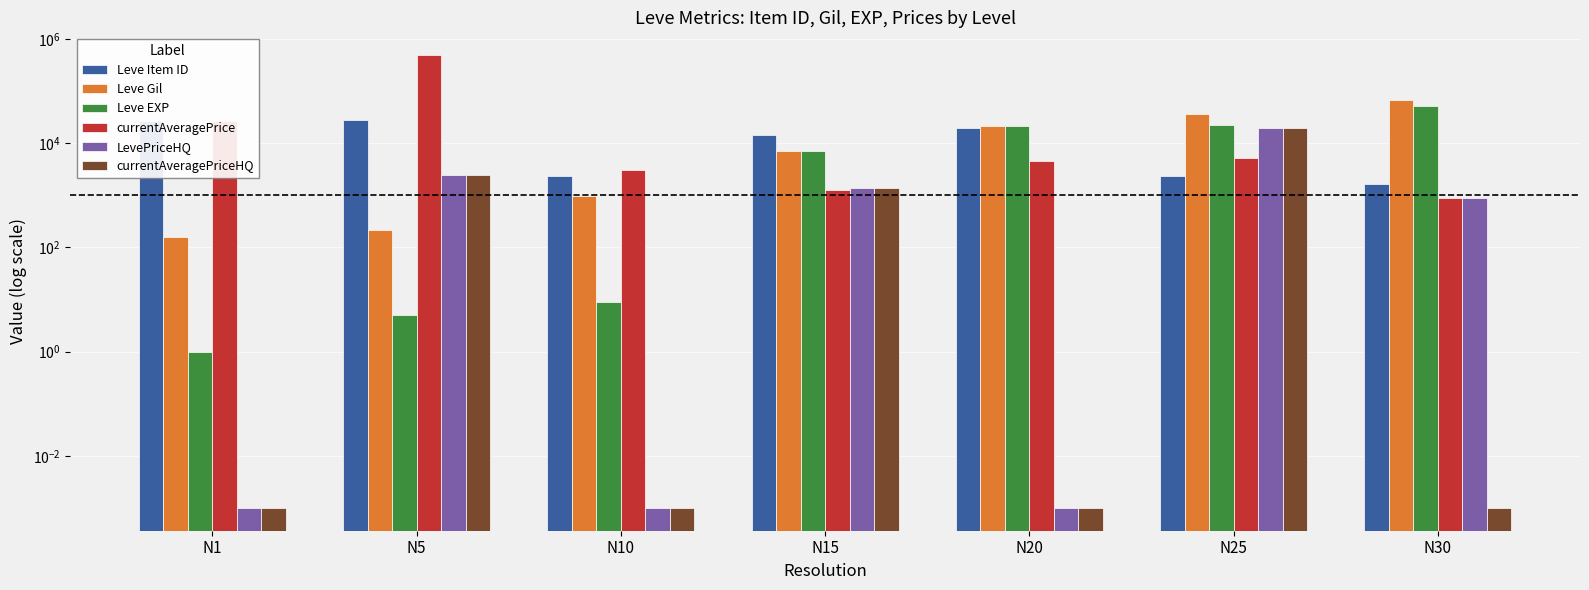

What is the spread (max minus min) of values at N25?

33993.0